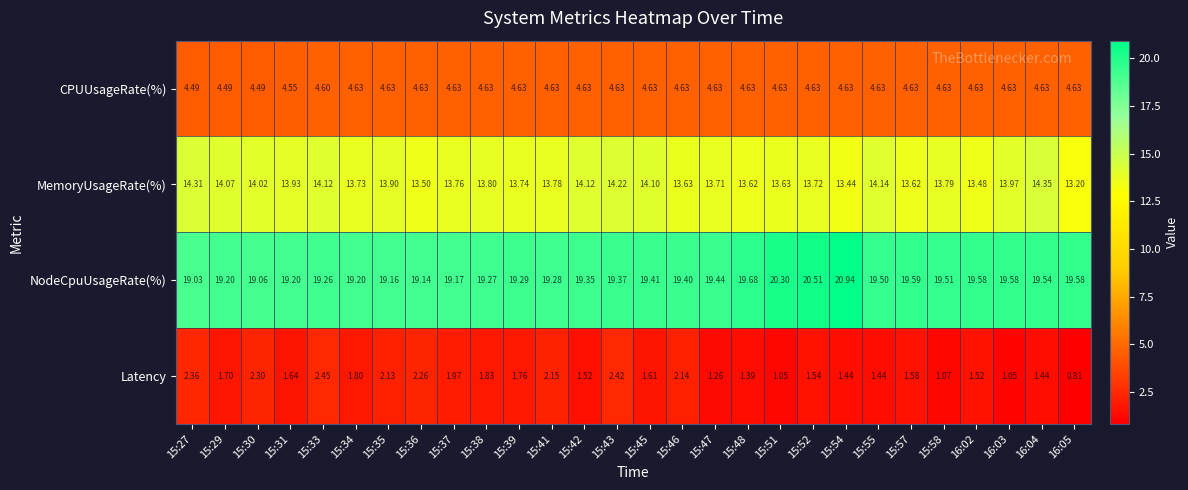

Which series has the largest total across all categories?

NodeCpuUsageRate(%)